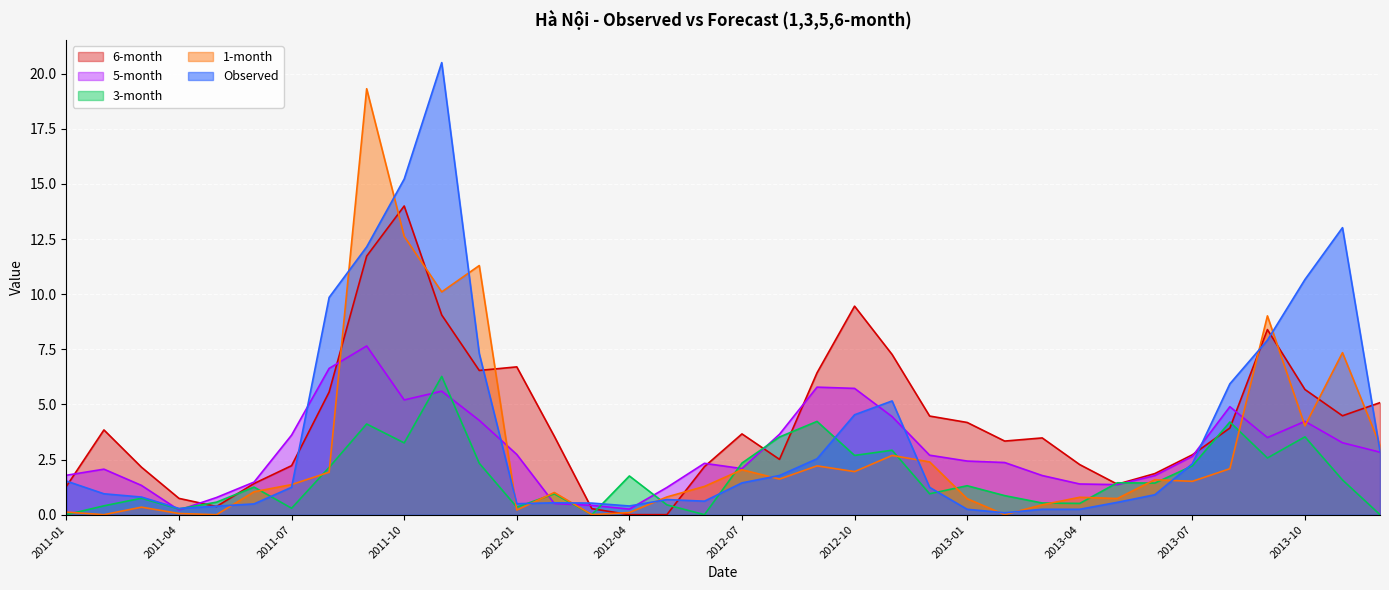

What is the value of the 1-month point at the 1st from the left?

0.1